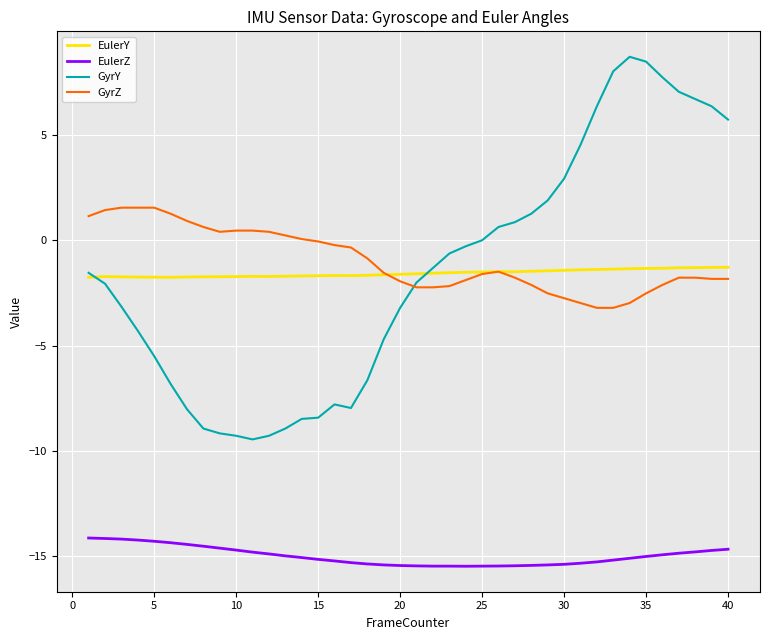

Does the chart display data point markers on the line(s)?

No